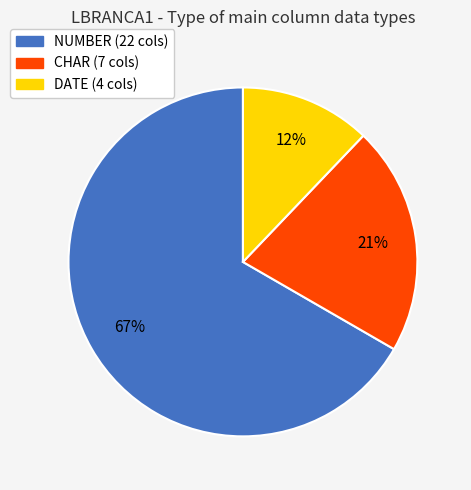

To the nearest percent, what is the combined percentage of DATE and CHAR?

33%